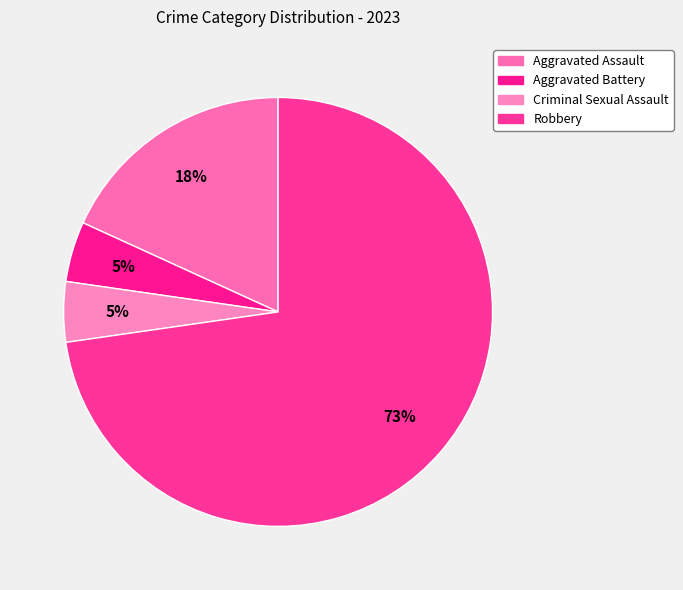

True or false: Criminal Sexual Assault accounts for 5% of the total.

True